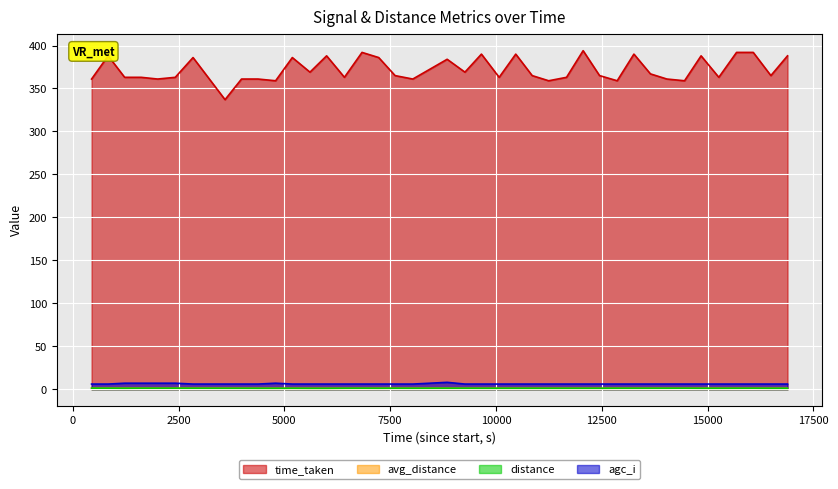

True or false: avg_distance and agc_i intersect in this chart.

False